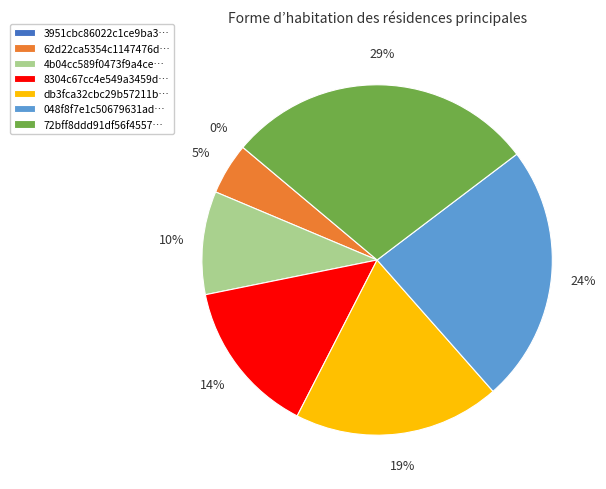

Combined, do 8304c67cc4e549a3459d… and 72bff8ddd91df56f4557… account for over 50%?

No